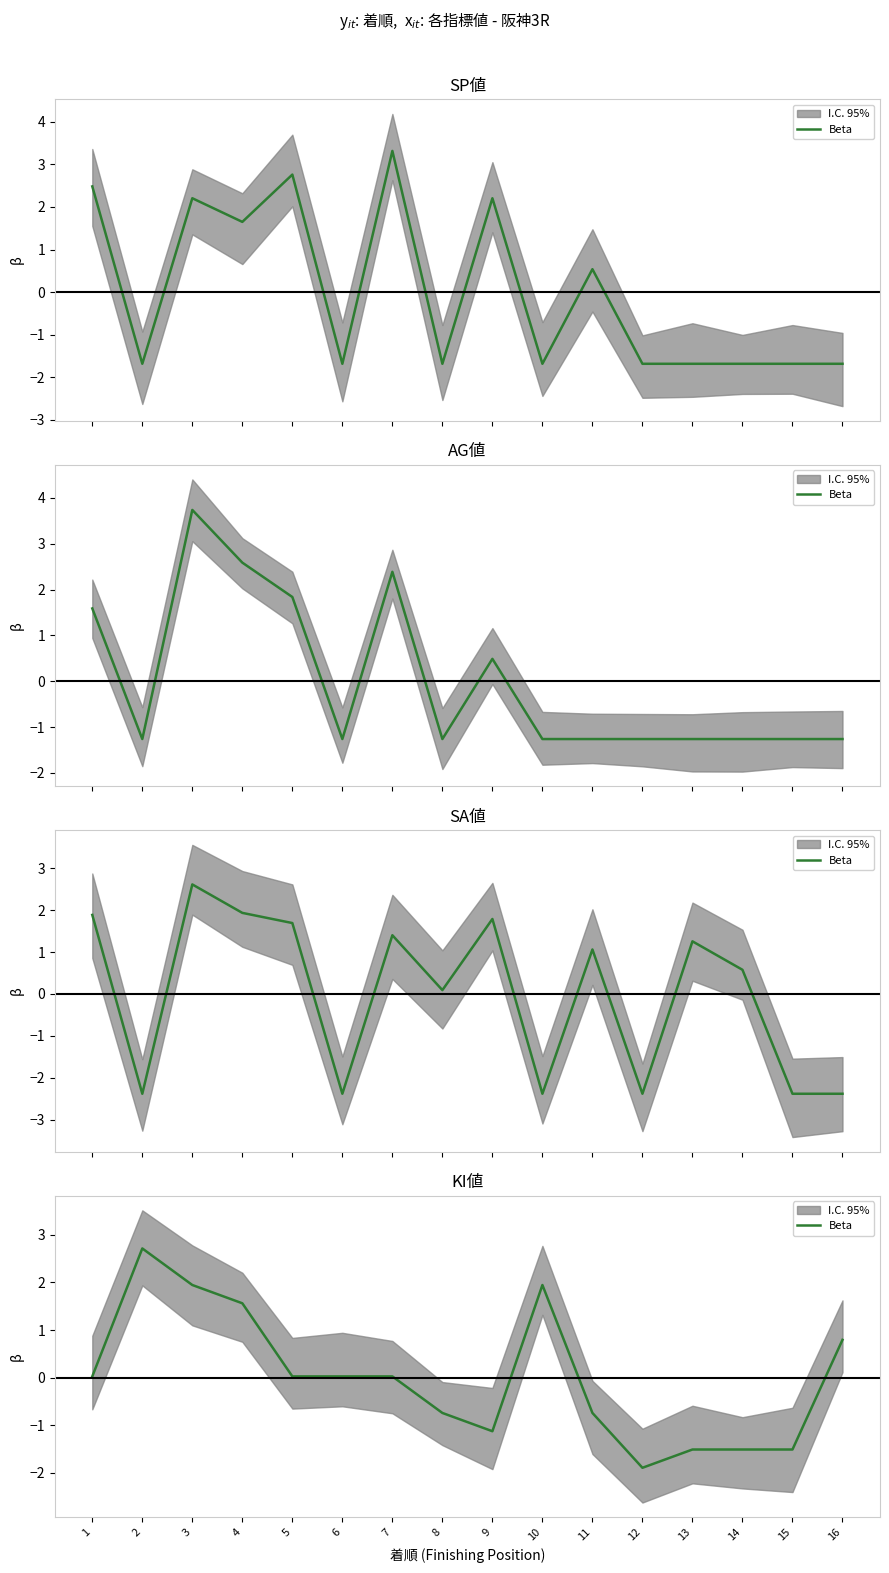

Reading left to right, extract all data points from this chart.

1=0.0	2=2.7	3=1.9	4=1.6	5=0.0	6=0.0	7=0.0	8=-0.7	9=-1.1	10=1.9	11=-0.7	12=-1.9	13=-1.5	14=-1.5	15=-1.5	16=0.8